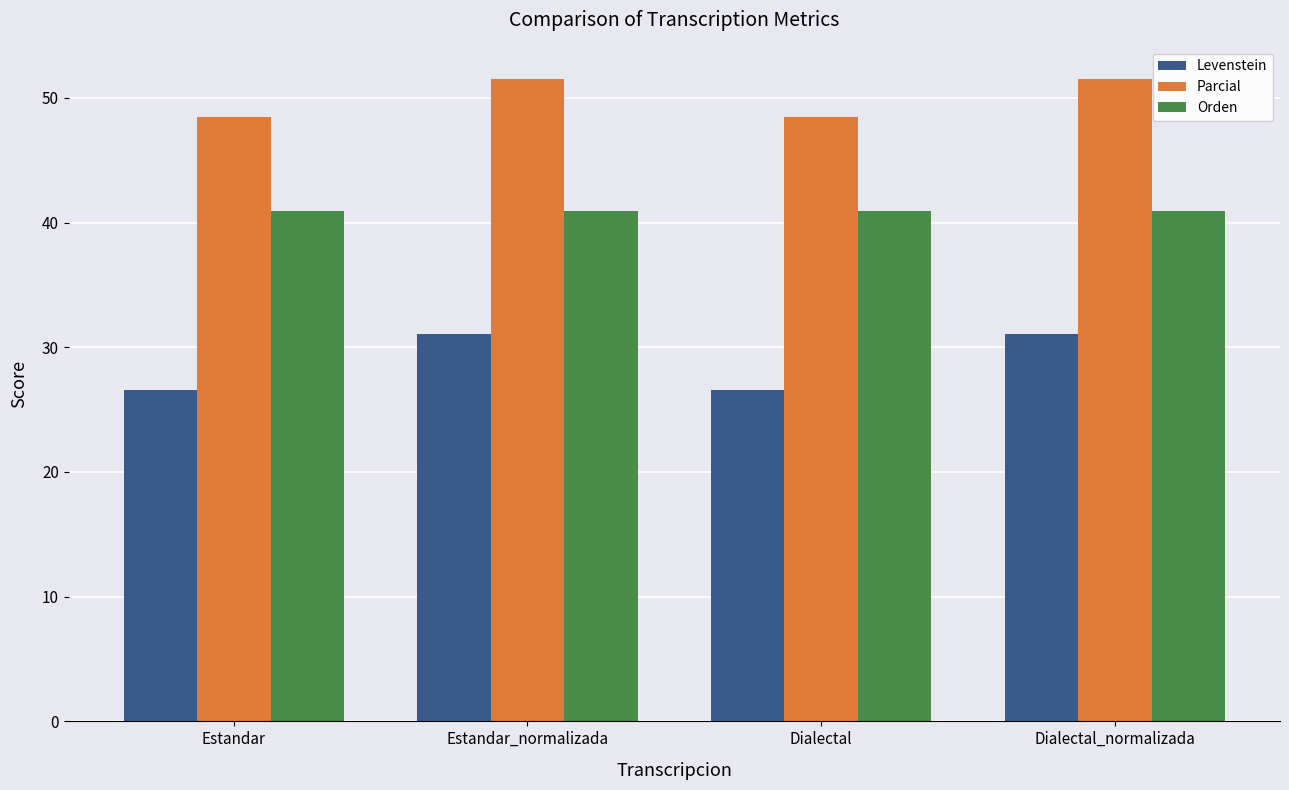

Which series changed the most between Dialectal and Dialectal_normalizada?

Levenstein